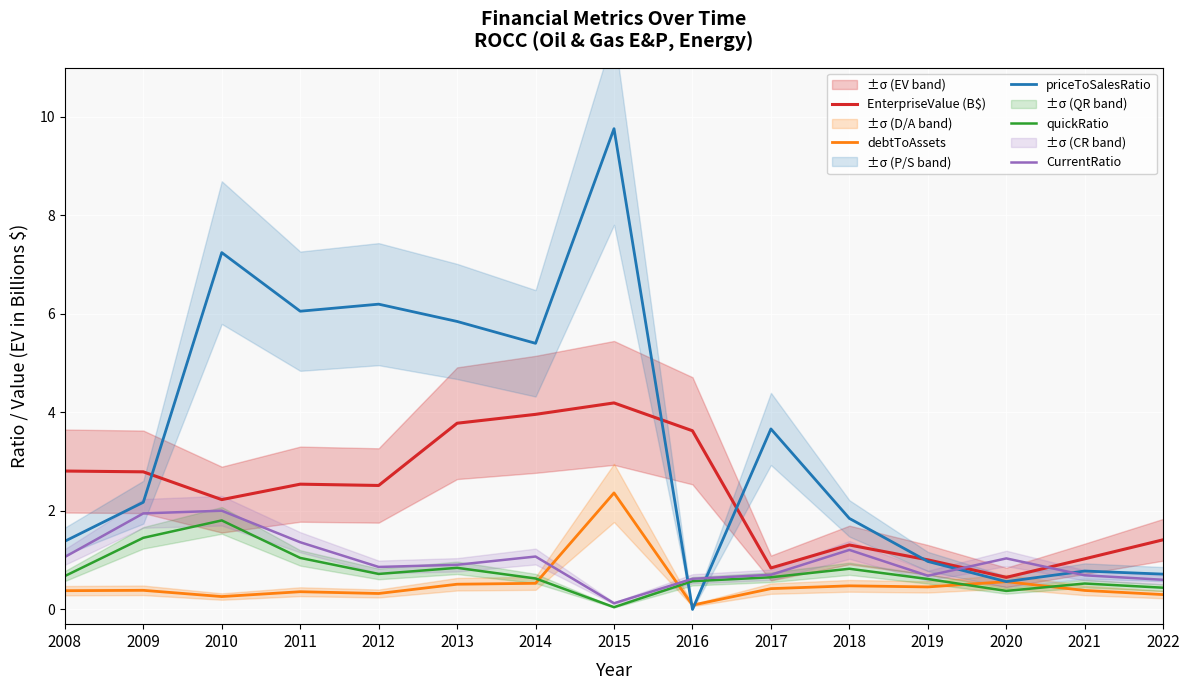

Where is the first local maximum for priceToSalesRatio?

2010